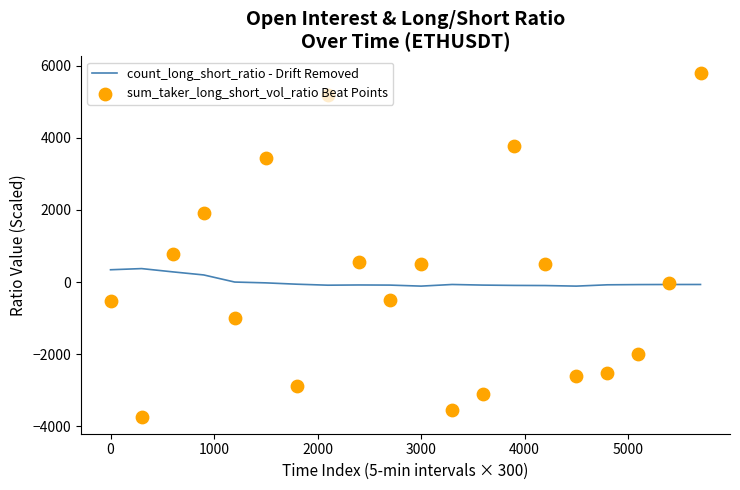

True or false: count_long_short_ratio - Drift Removed has a value of 340.4 at 0.

True